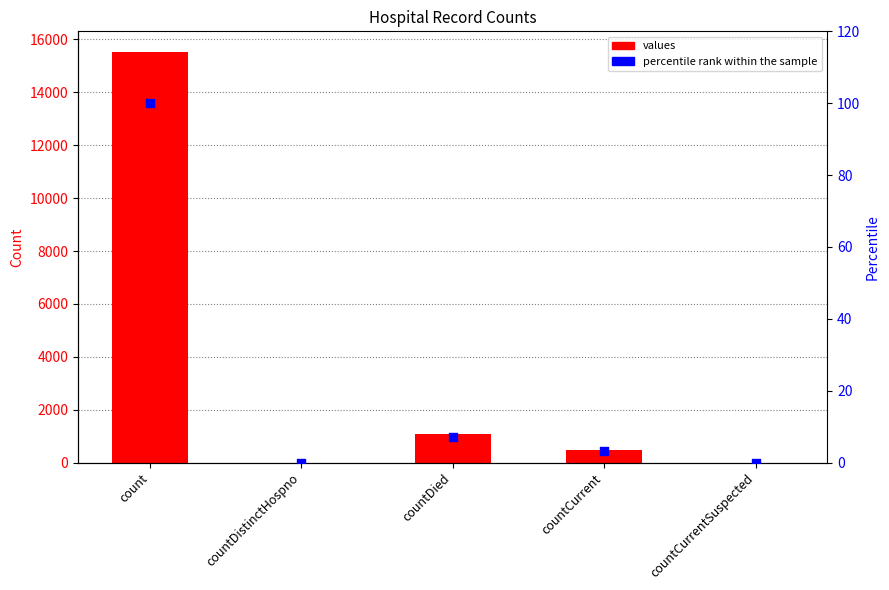

Which series contains the lowest Y value?

values